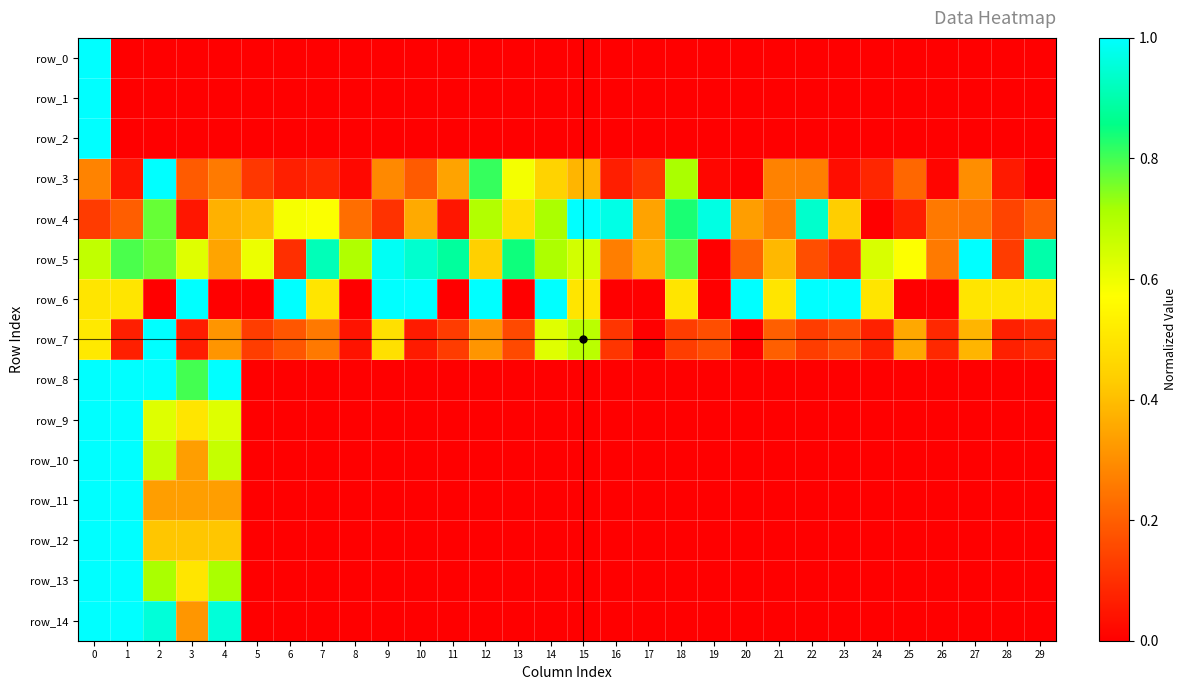

The value of row_3 at 12 is 1.3. True or false?

False